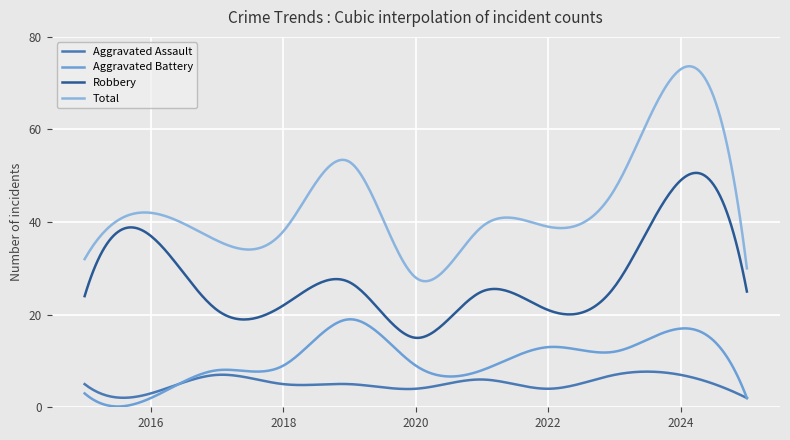

True or false: Robbery and Aggravated Battery cross at least once.

False